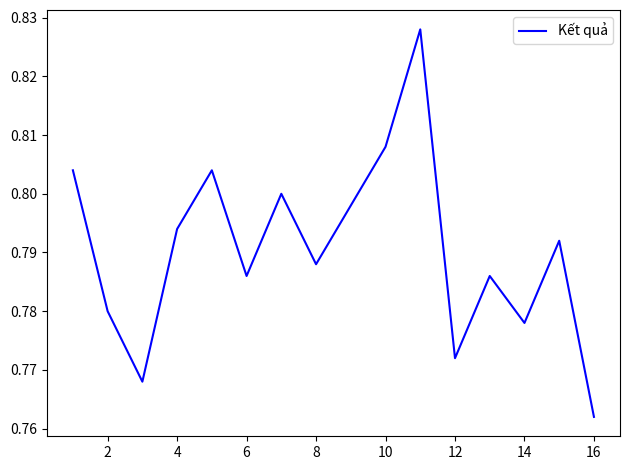

What is the sum of all values?

12.6